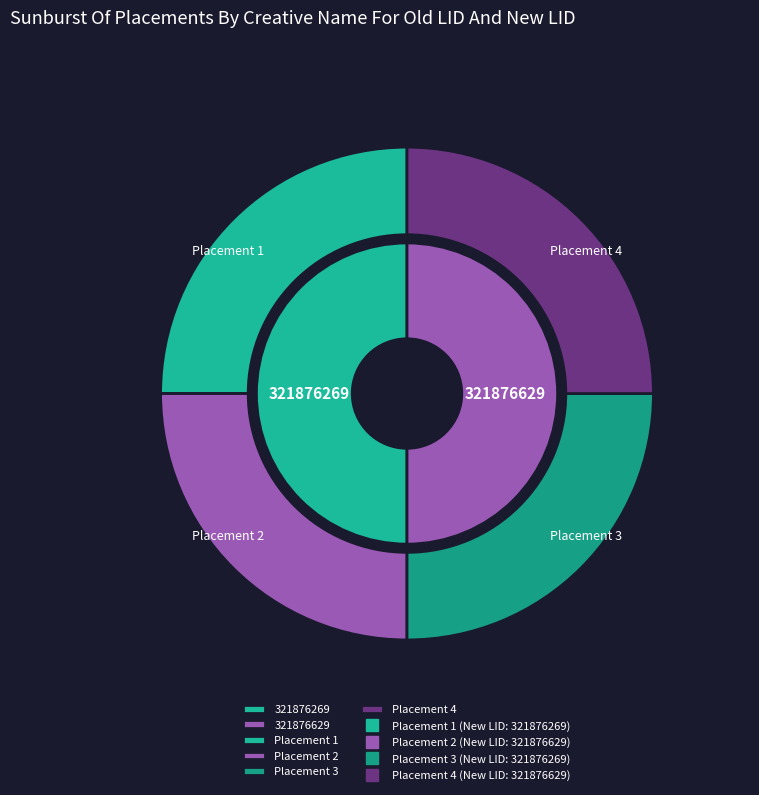

What percentage is NOT represented by Placement 1?

75.0%